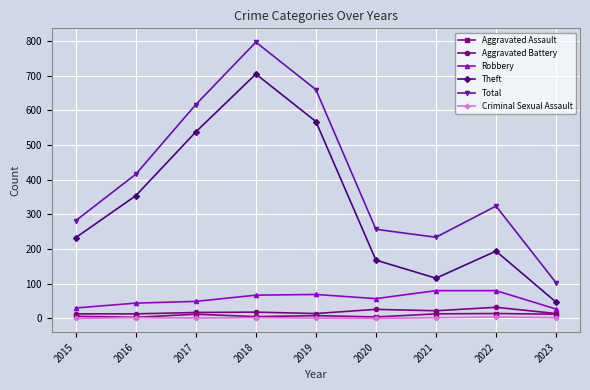

What is the value of the Theft point at the 8th from the left?

194